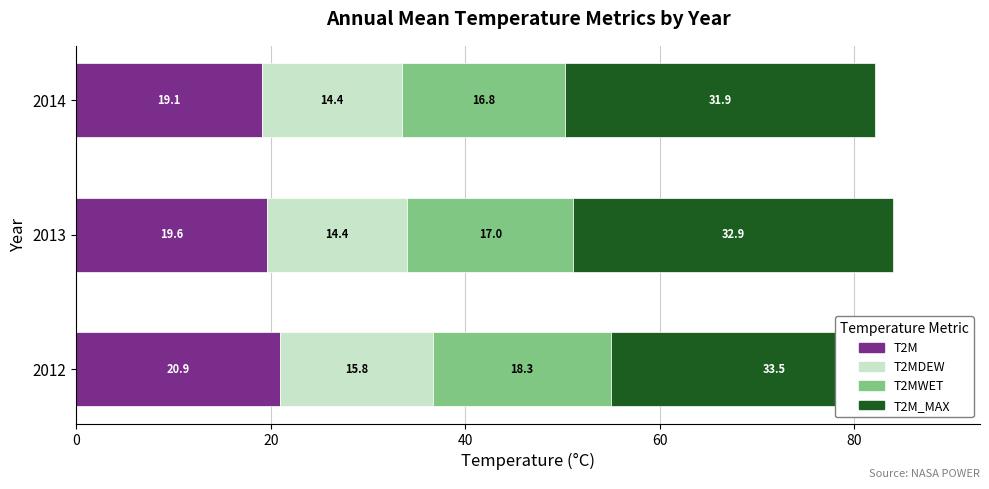

What is the difference between the second highest and minimum values in the T2MDEW series?

0.1